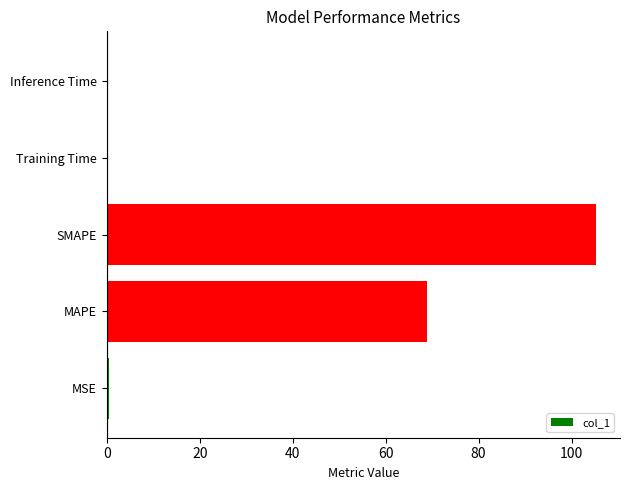

Between Training Time and SMAPE, which is larger?

SMAPE